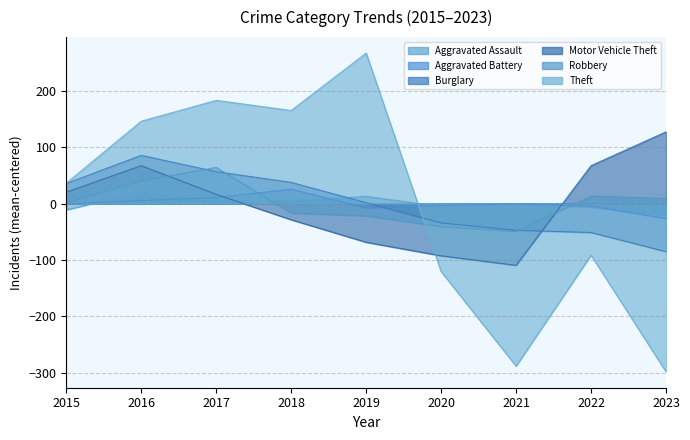

What is the total value across all series at 2021?

-496.4